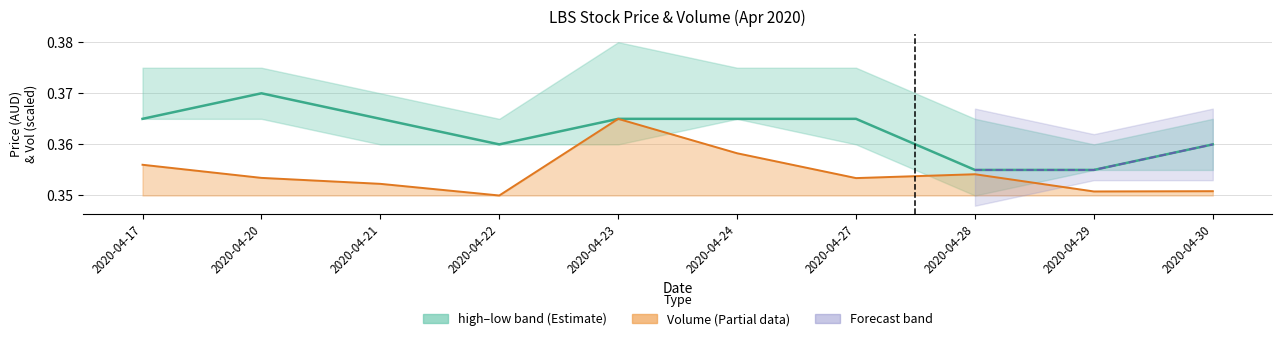

What is the sum of all close values?

3.6